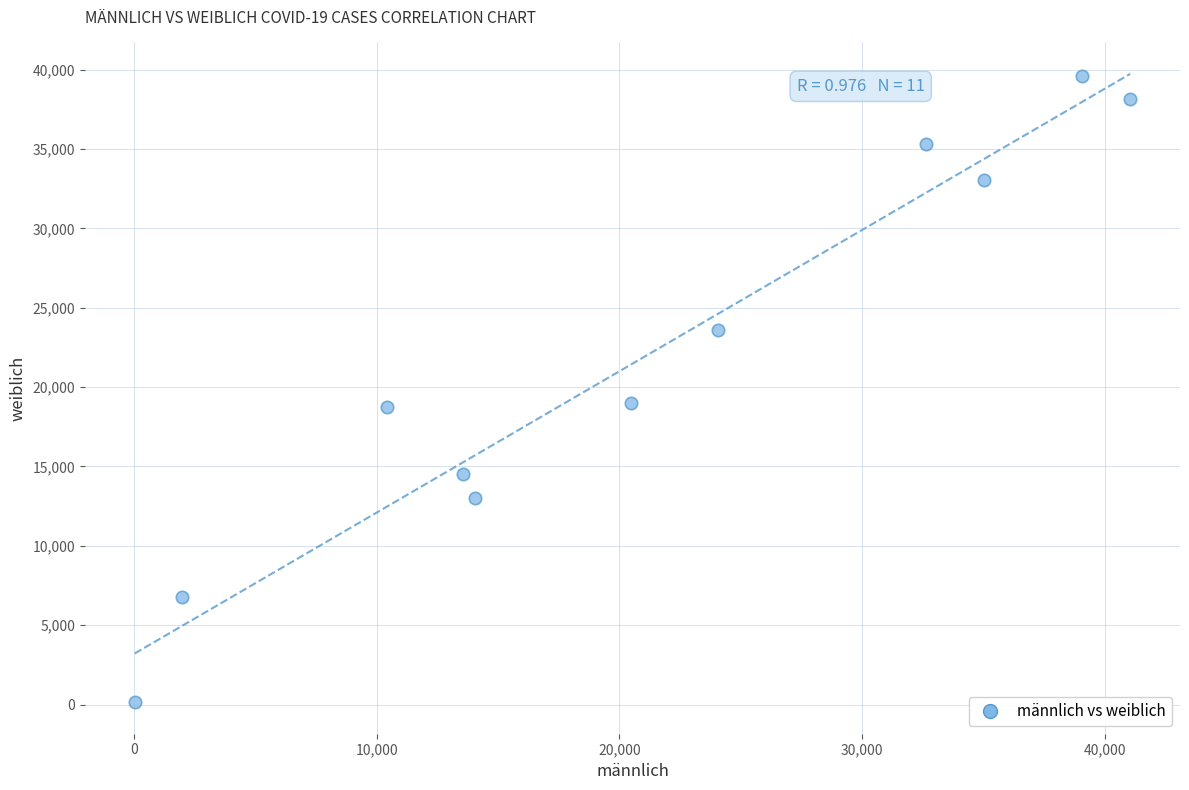

What is the average X value?

21124